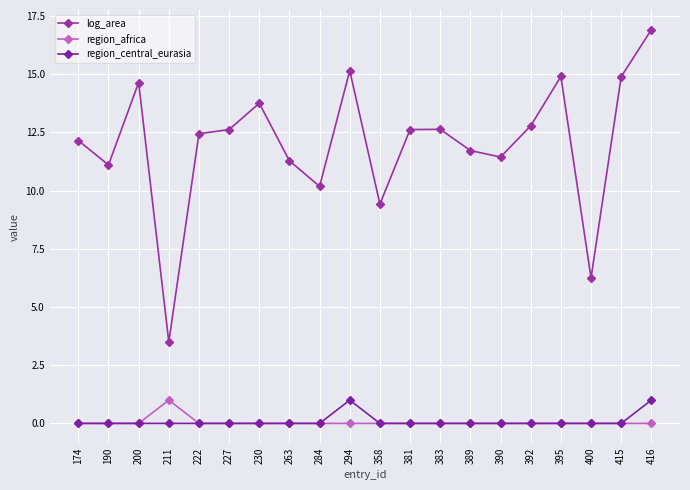

Which series has the largest range (max minus min)?

log_area